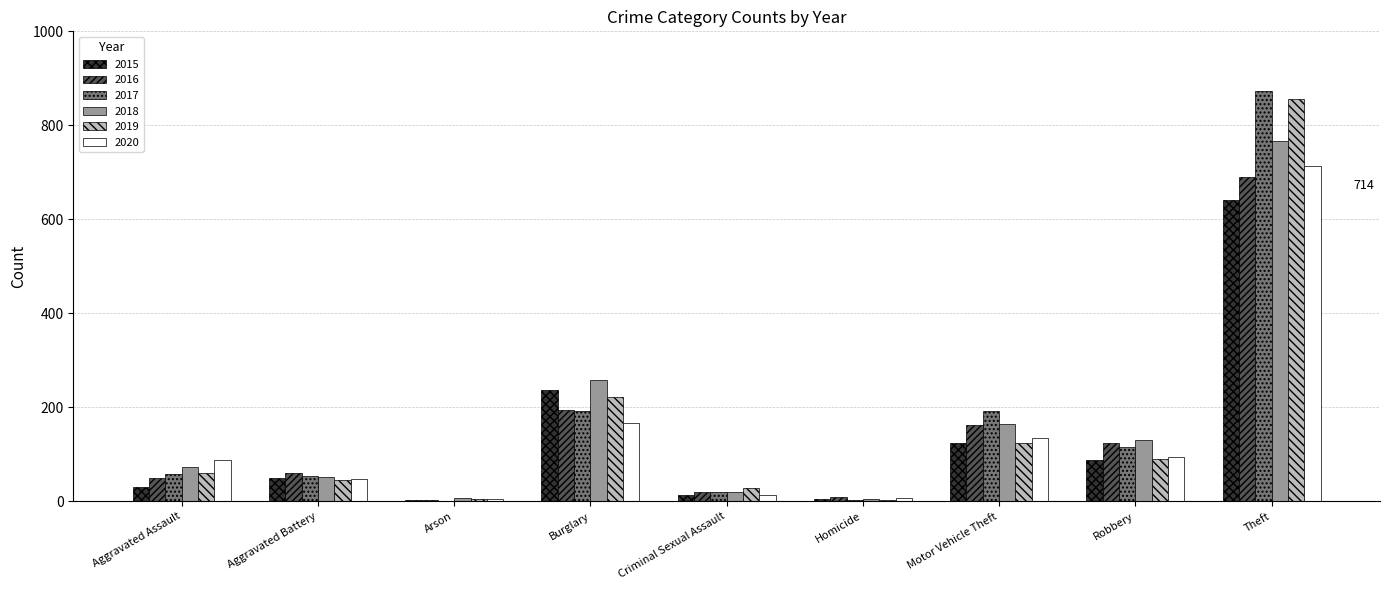

At which category is the sum across all series the highest?

Theft